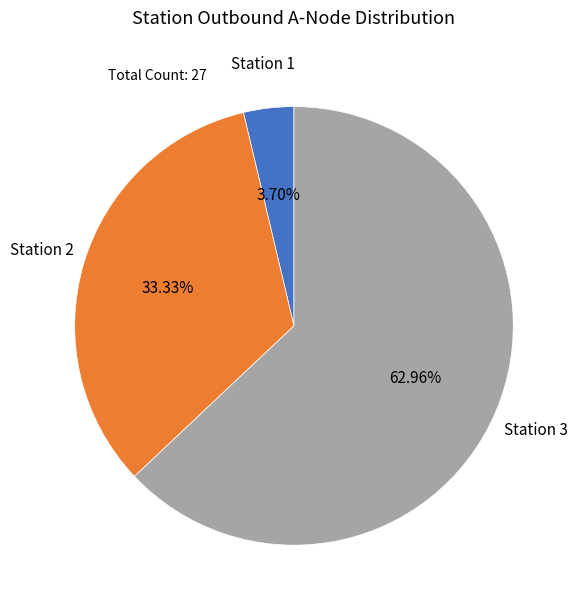

Count the number of slices in the pie.

3